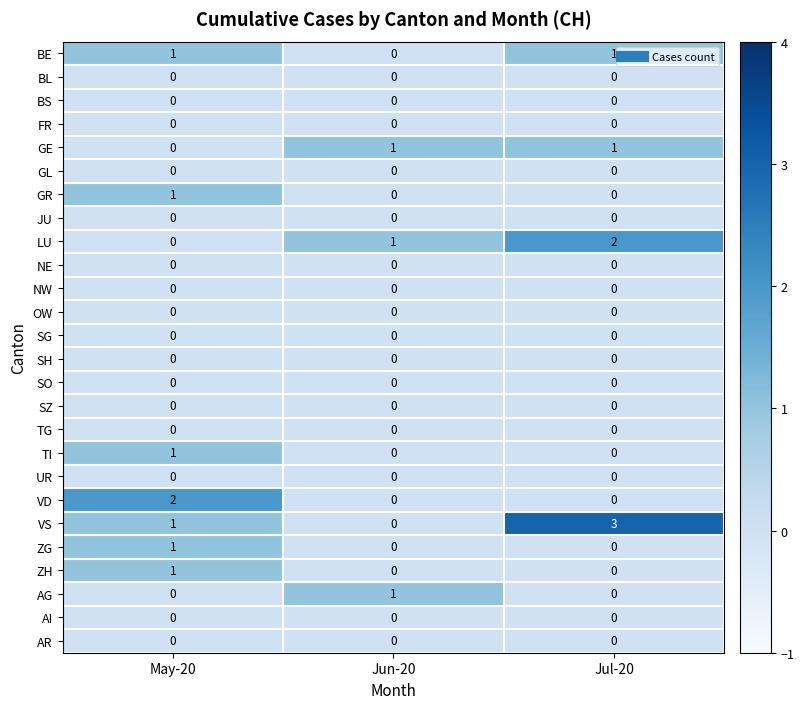

How many TI values are between 0 and 1?

3